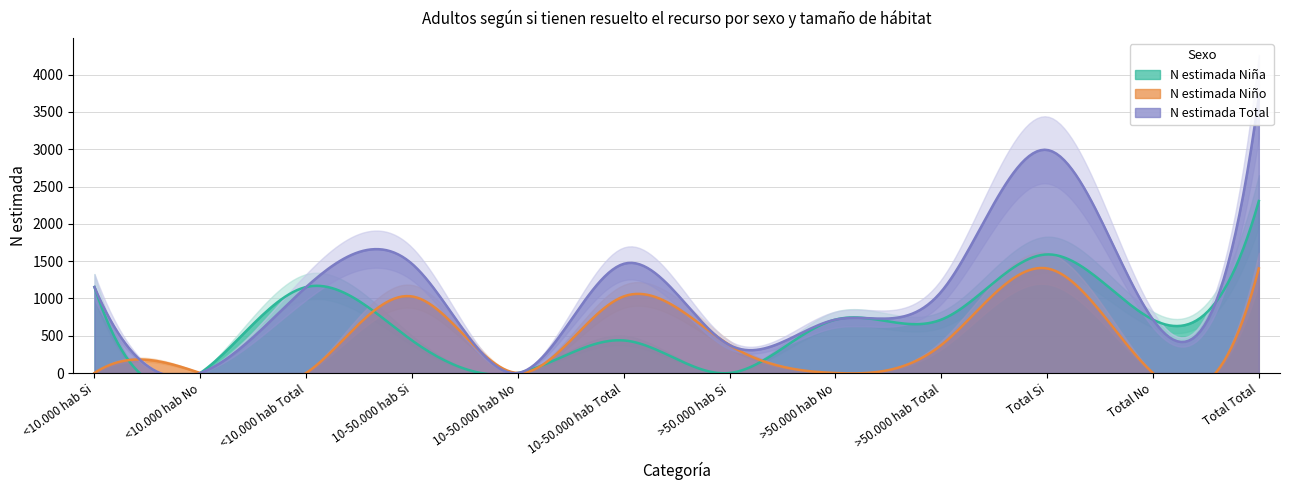

Is the value of N estimada Niño at 10-50.000 hab No greater than the value of N estimada Total at Total Total?

No